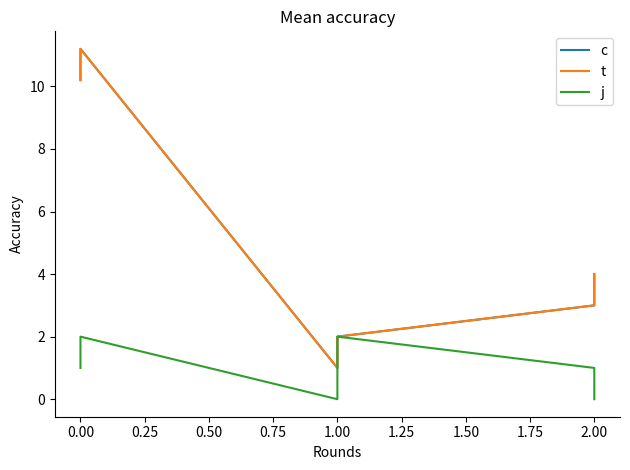

What is the maximum value for j?

2.0